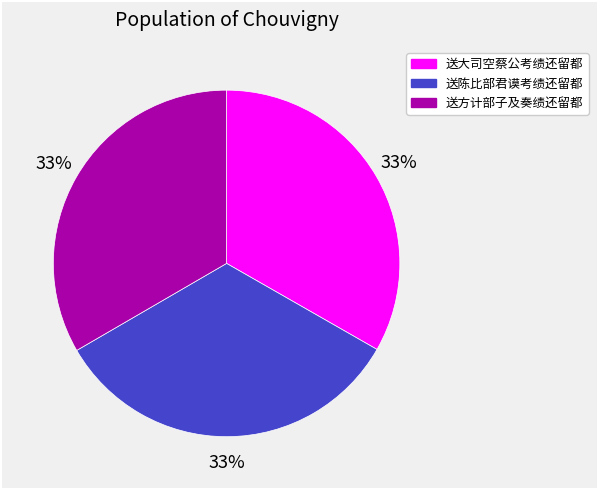

Does any single category account for the majority?

No